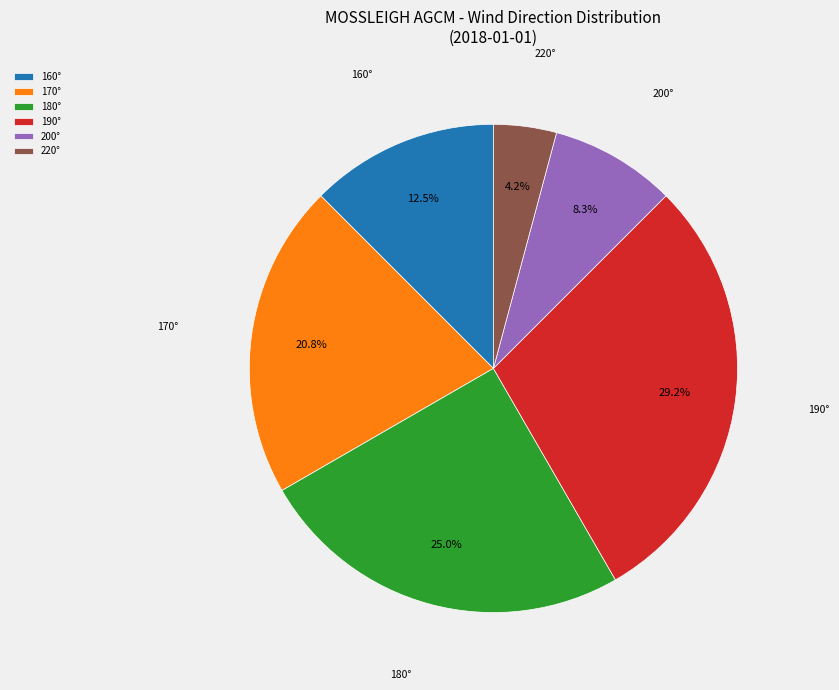

Which has a higher value, 160° or 200°?

160°